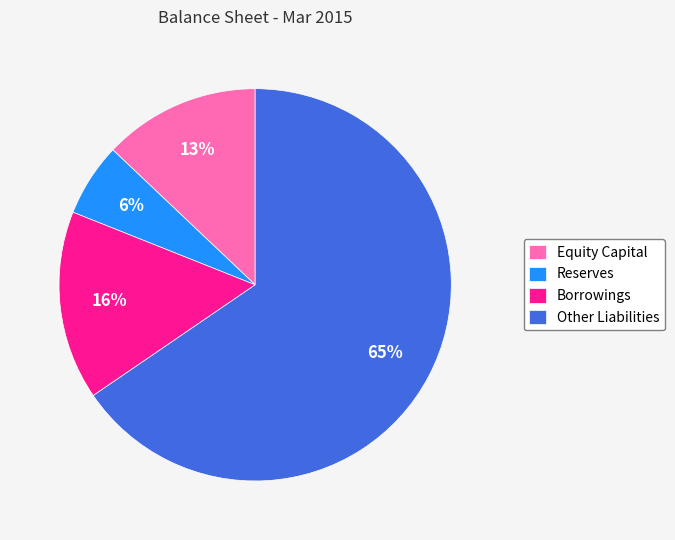

True or false: Other Liabilities accounts for 78% of the total.

False